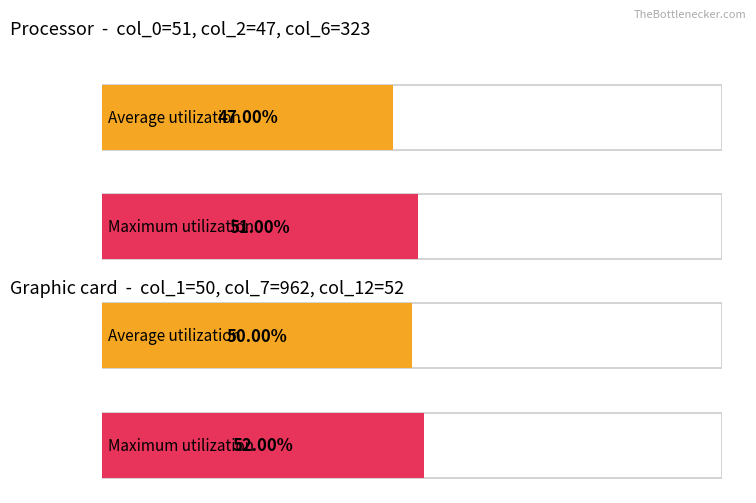

What is the average value of the col_2 series?

47